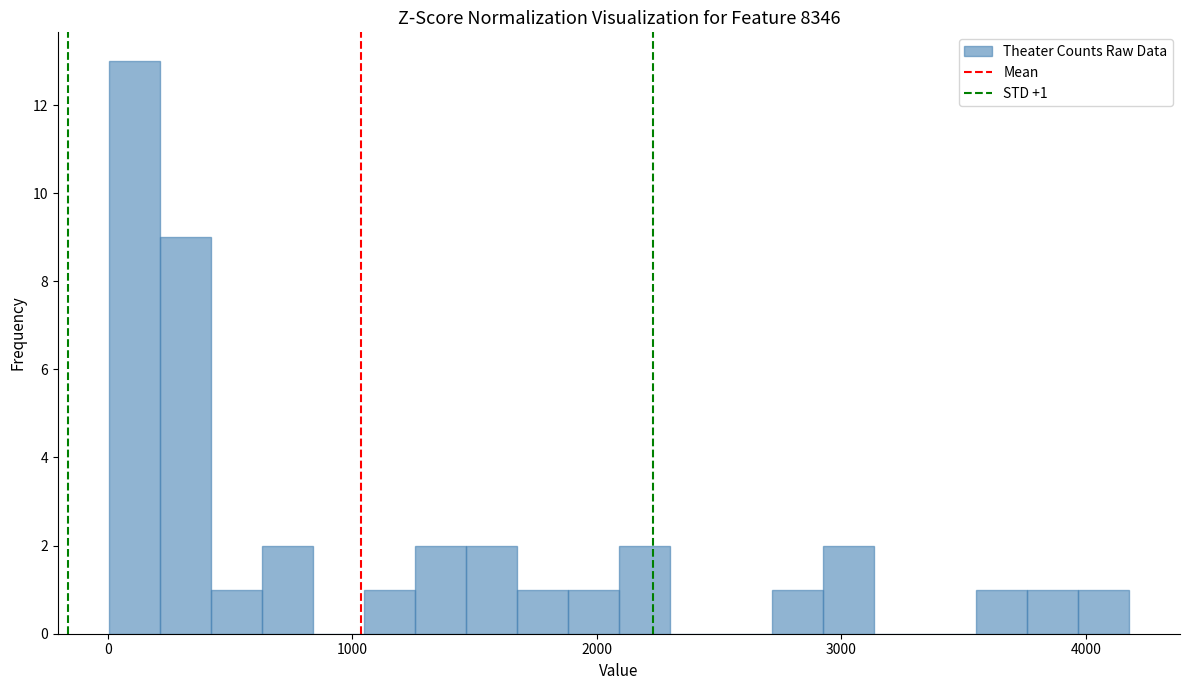

Read against the x-axis, roughly where is the centre of the tallest bar?

100